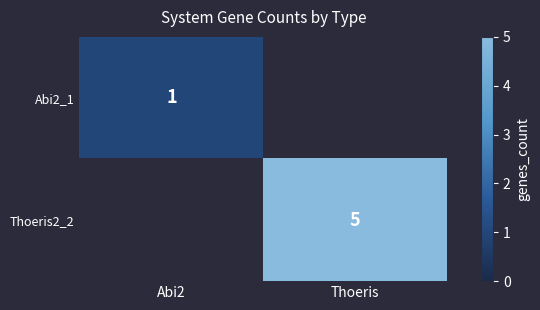

Is it true that Abi2_1 equals 1 at Abi2?

True